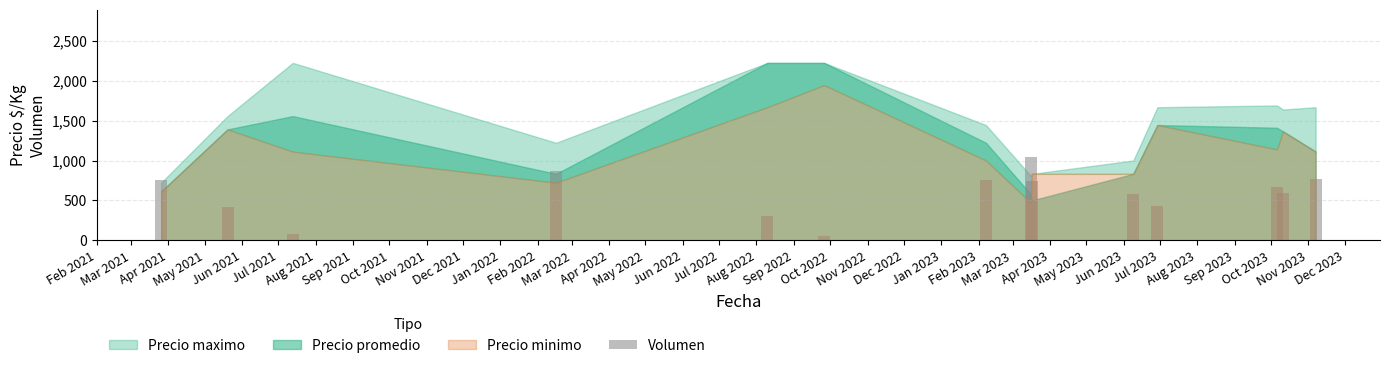

What is the greatest value displayed?

1045